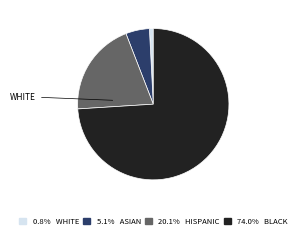

Is there any slice that represents more than half of the pie?

Yes